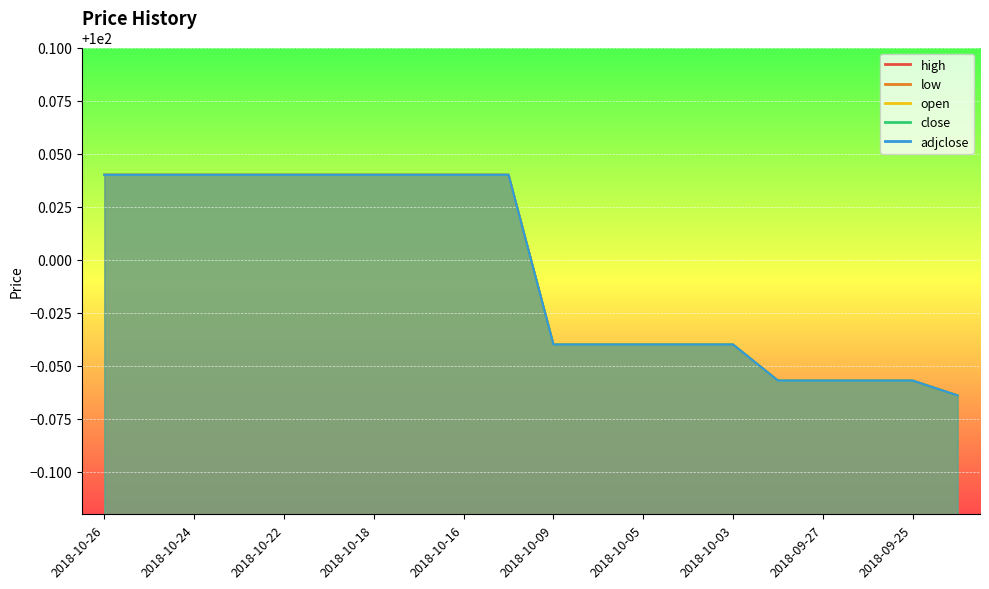

What is the difference between the maximum and minimum values in the high series?

0.1